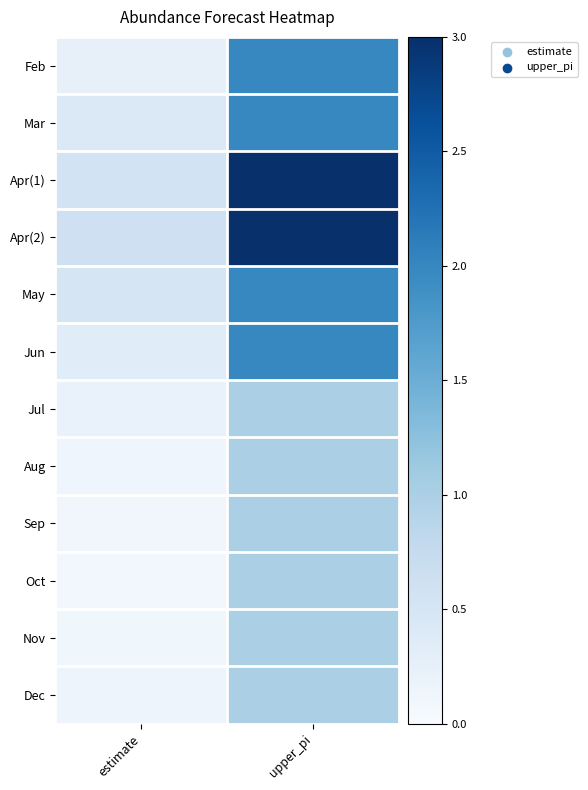

Reading left to right, extract all data points from this chart.

Feb: estimate=0.2	upper_pi=2.0
Mar: estimate=0.4	upper_pi=2.0
Apr(1): estimate=0.6	upper_pi=3.0
Apr(2): estimate=0.6	upper_pi=3.0
May: estimate=0.5	upper_pi=2.0
Jun: estimate=0.3	upper_pi=2.0
Jul: estimate=0.2	upper_pi=1.0
Aug: estimate=0.1	upper_pi=1.0
Sep: estimate=0.1	upper_pi=1.0
Oct: estimate=0.1	upper_pi=1.0
Nov: estimate=0.1	upper_pi=1.0
Dec: estimate=0.2	upper_pi=1.0